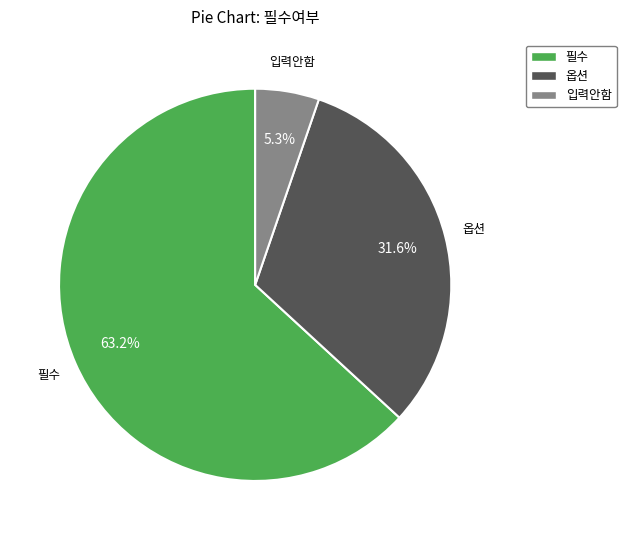

Which category has the biggest portion of the pie?

필수